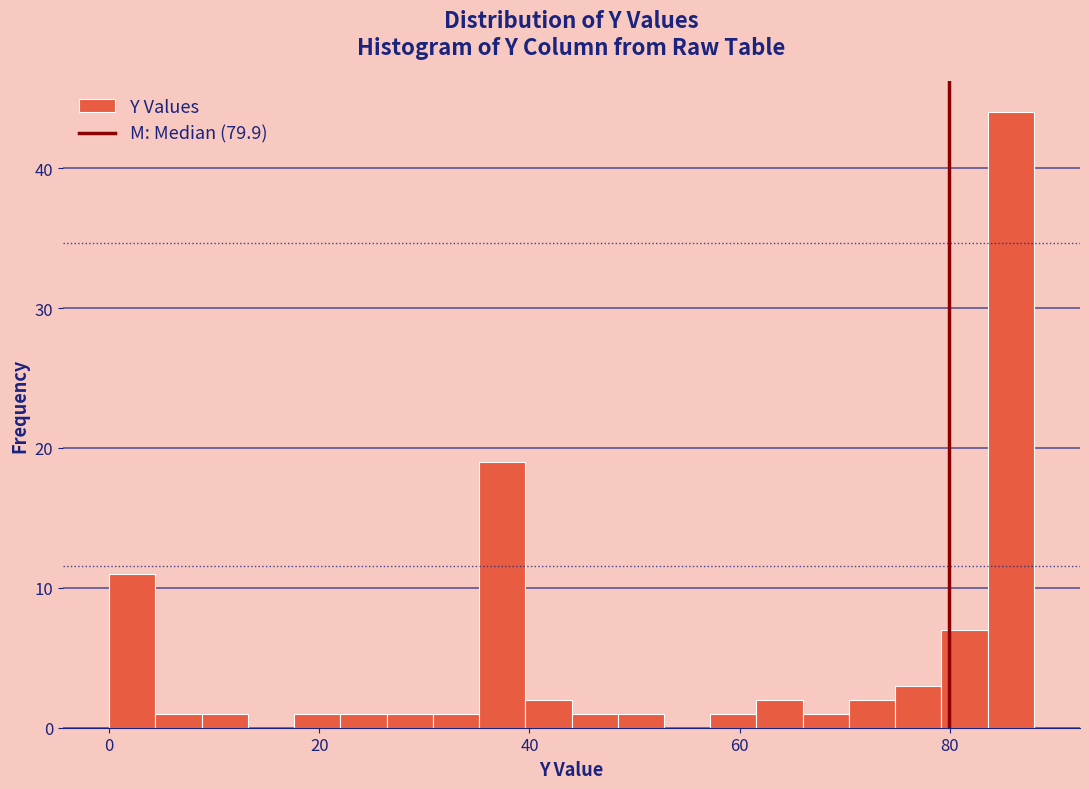

Around what value on the x-axis is the tallest bar? Give the approximate position of its centre, as read against the axis.

86